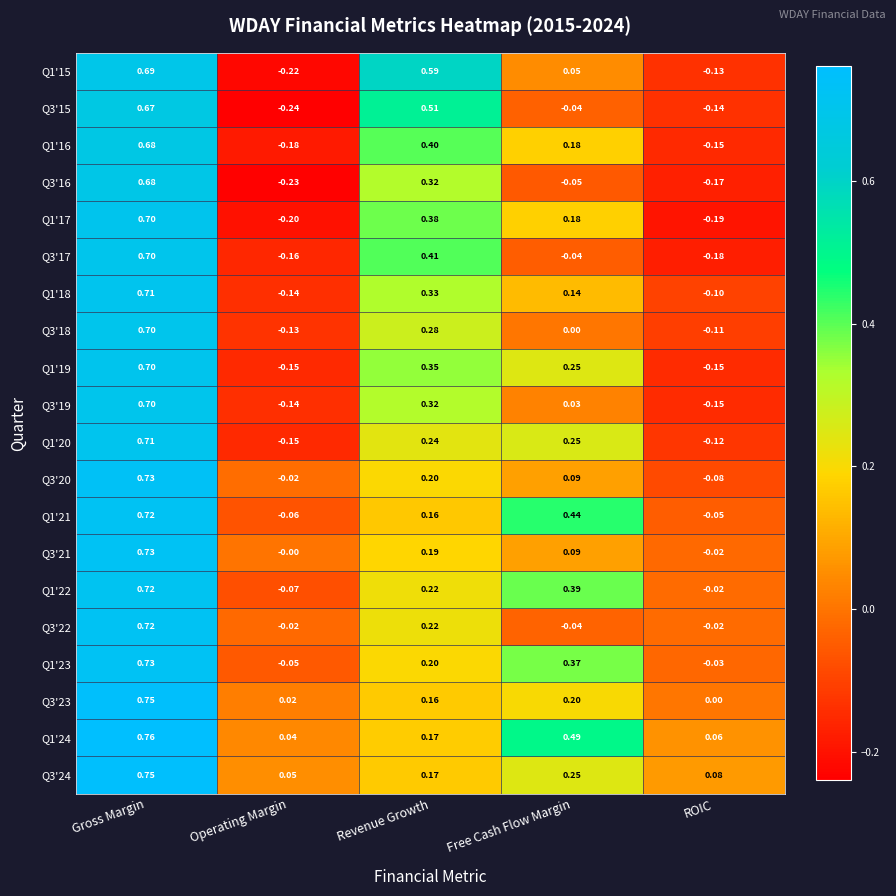

Rank the categories by Q1'24 value from highest to lowest.

Gross Margin, Free Cash Flow Margin, Revenue Growth, ROIC, Operating Margin